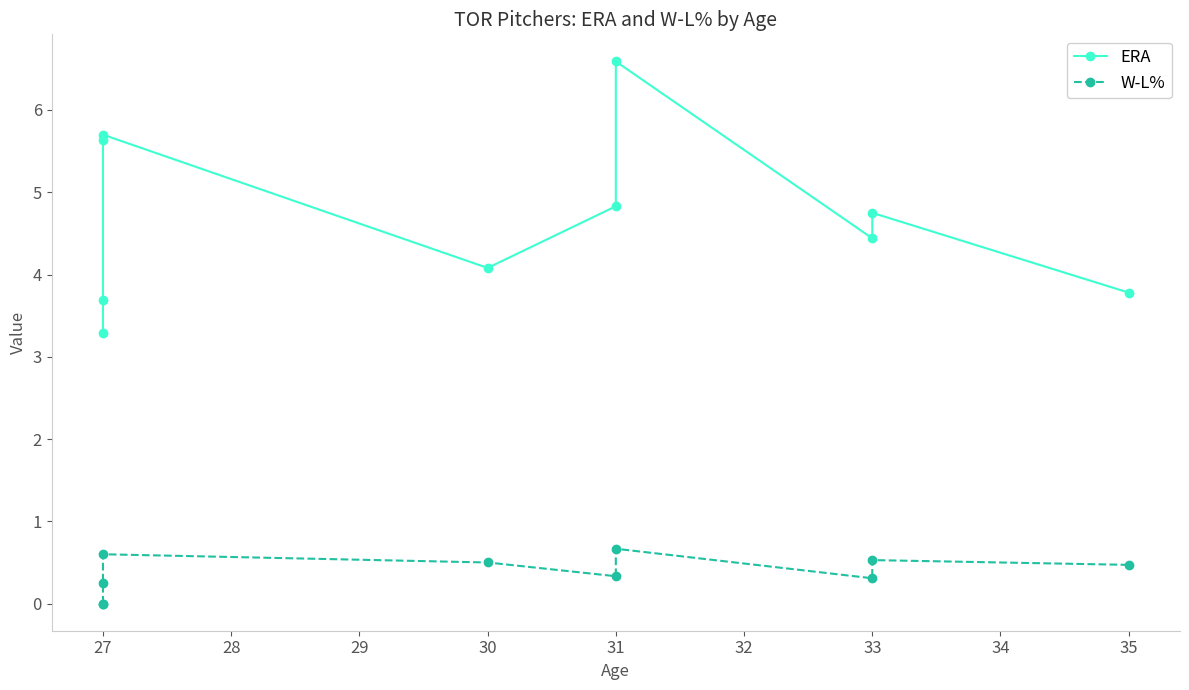

True or false: W-L% and ERA intersect in this chart.

False